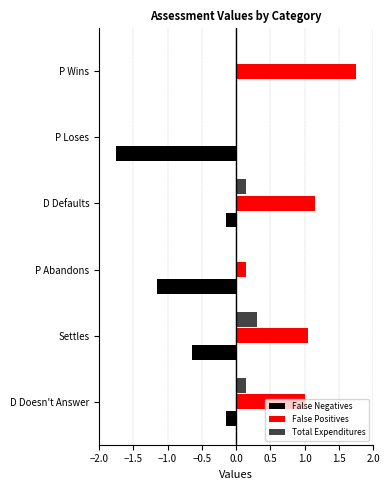

What is the sum of all False Positives values?

5.1